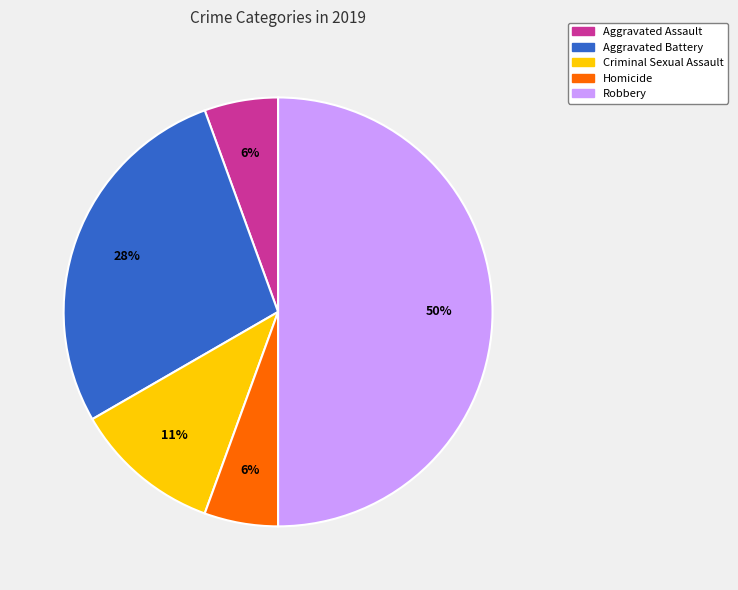

Does Homicide represent more than half of the total?

No